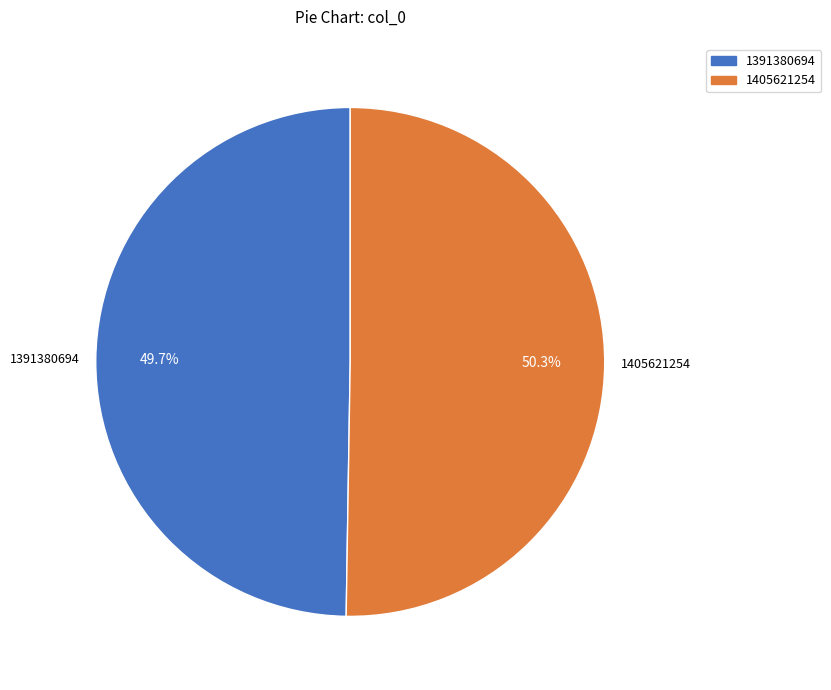

To the nearest percent, what is the combined percentage of 1391380694 and 1405621254?

100%